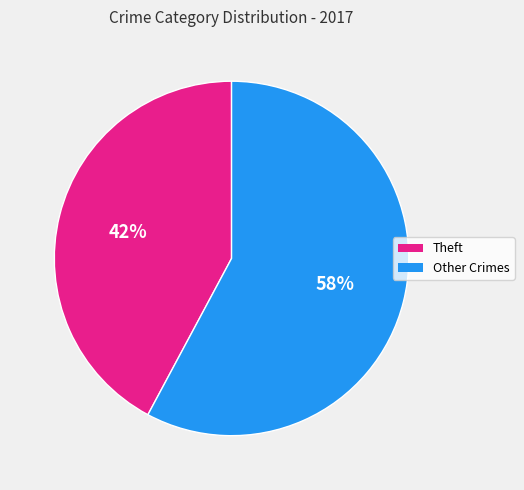

Does any single category account for the majority?

Yes